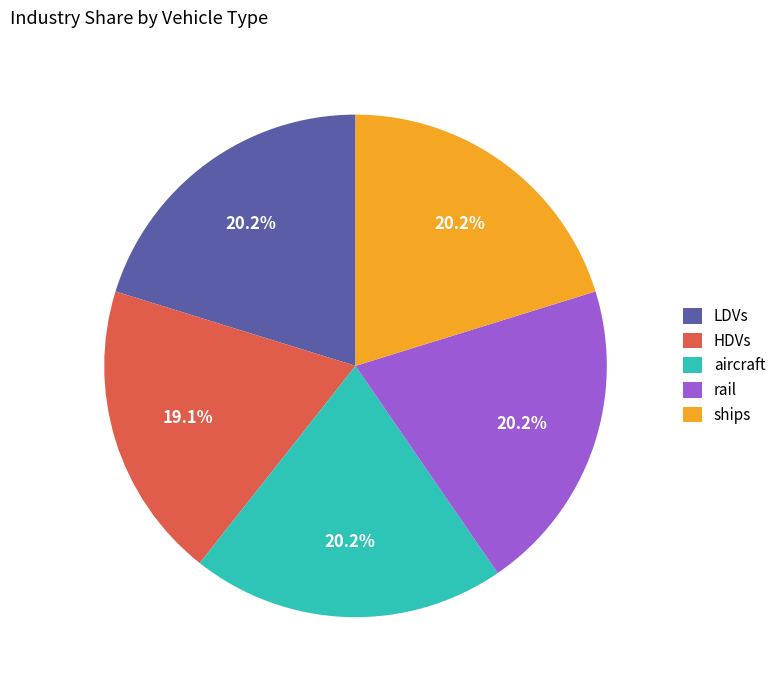

To the nearest percent, what is the difference between the largest and smallest slice percentages?

1%